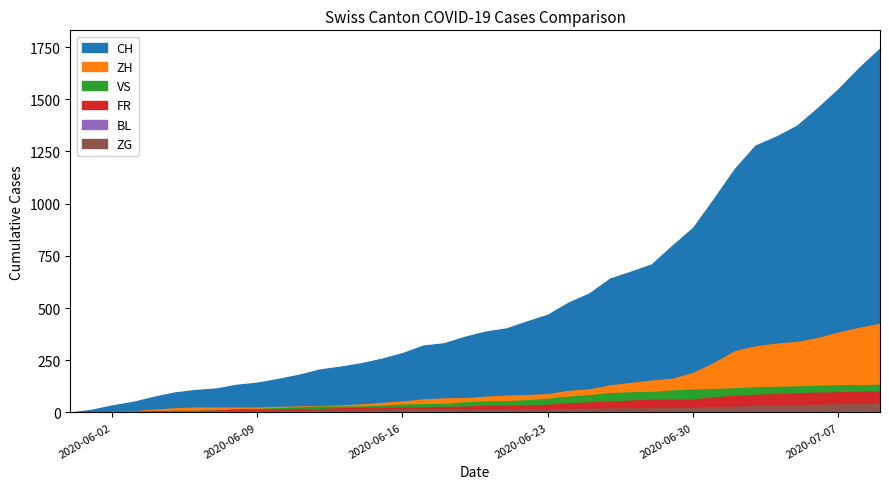

What is the value of the ZH point at the 16th from the left?

45